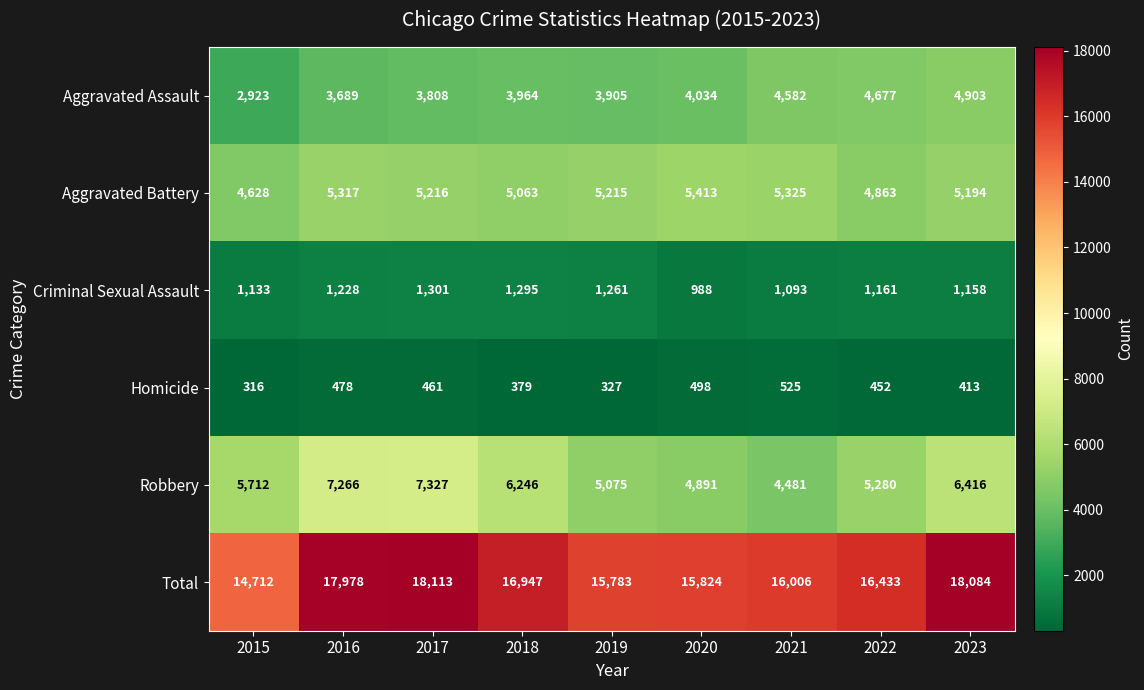

What is the smallest value displayed?

316